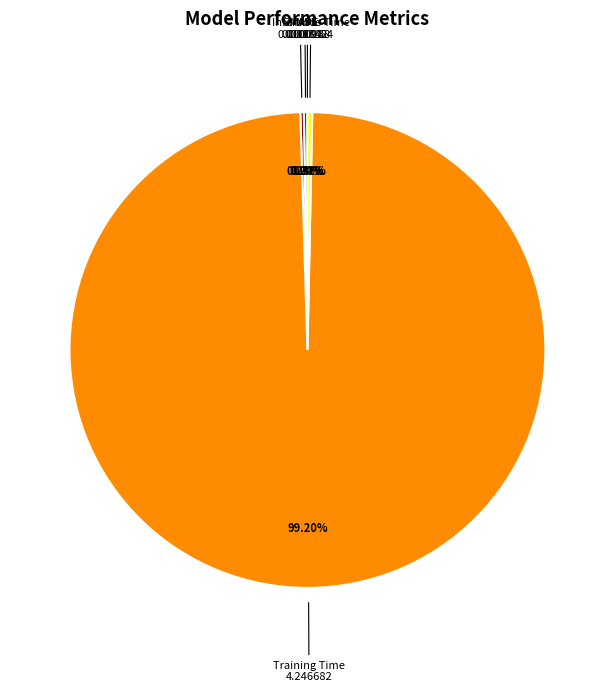

Does Training Time represent more than half of the total?

Yes